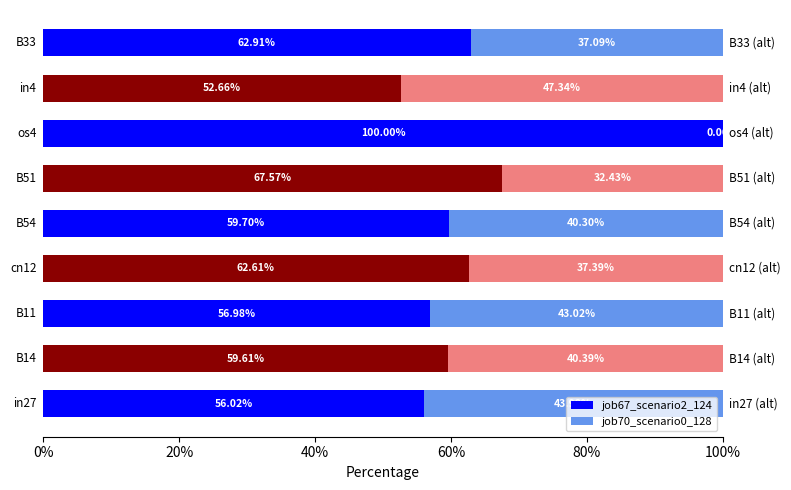

What is the sum of all job67_scenario2_124 values?

578.1